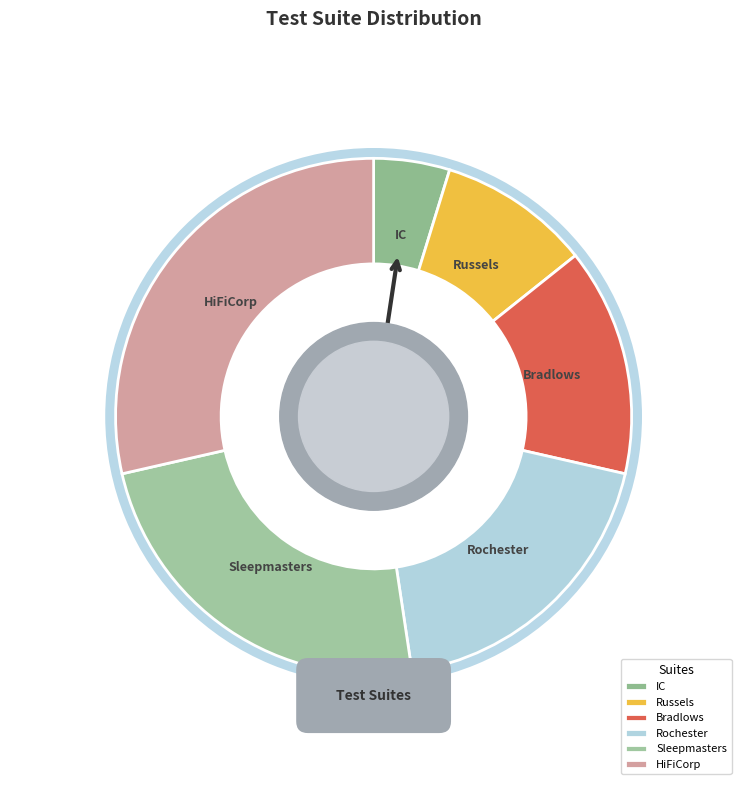

What is the ratio of the value at Sleepmasters to the value at Rochester?

1.2